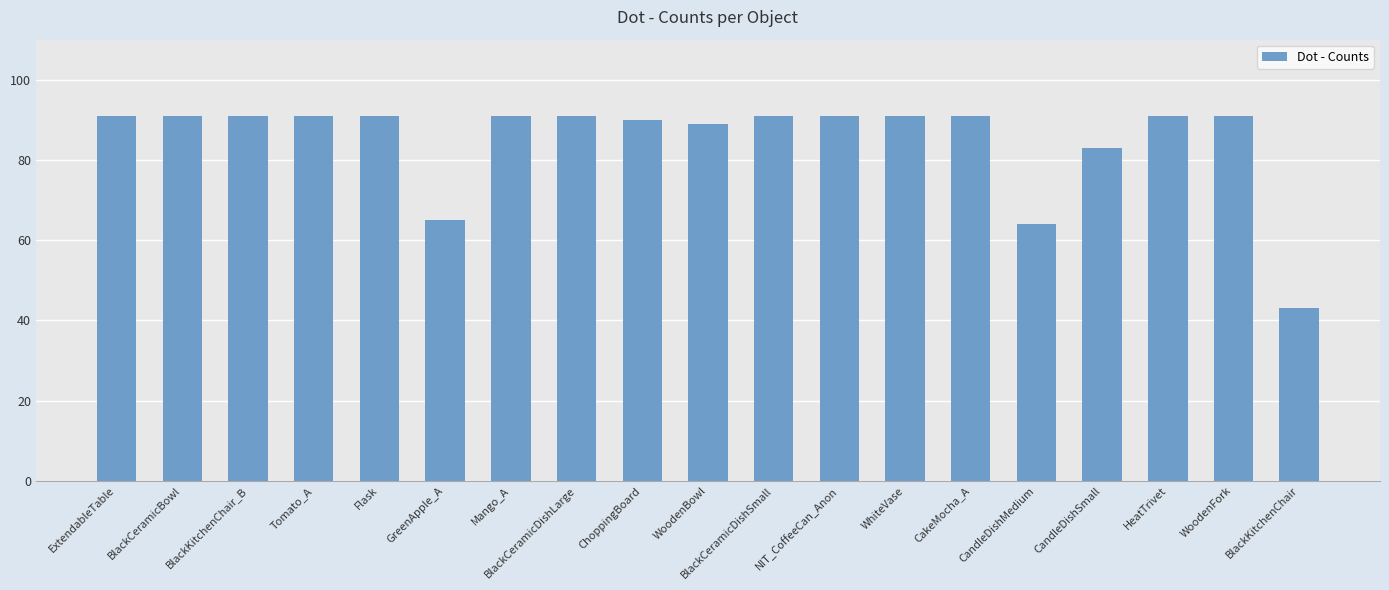

What is the greatest value displayed?

91